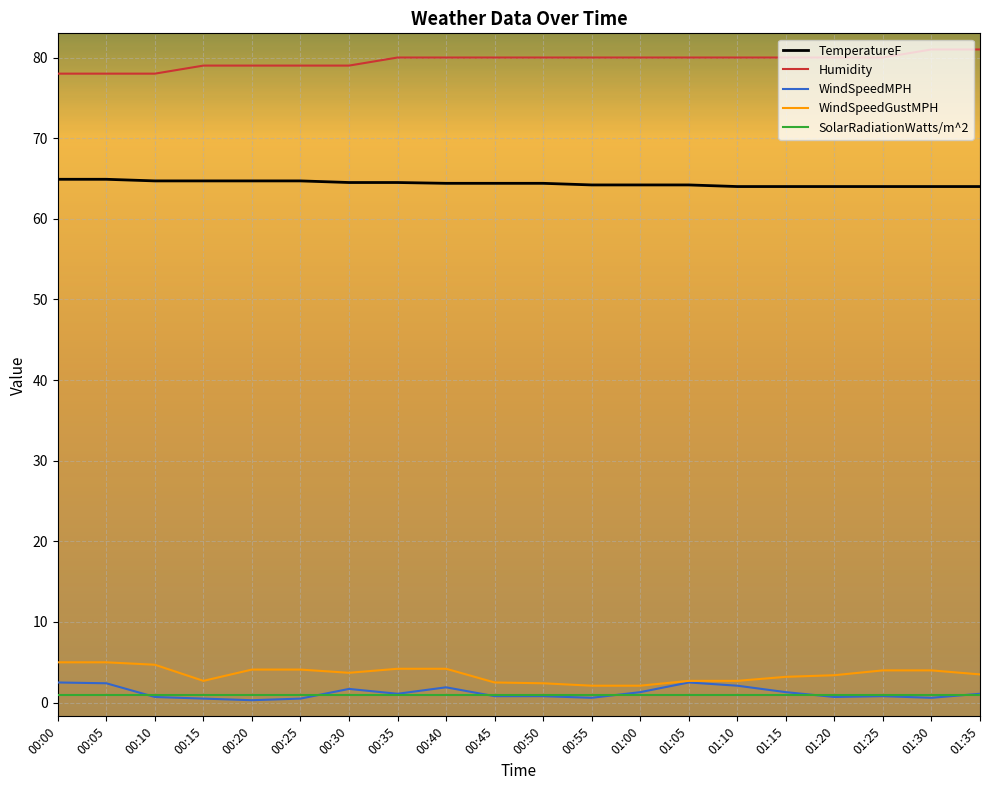

Is the value of WindSpeedGustMPH at 00:40 greater than the value of TemperatureF at 01:00?

No